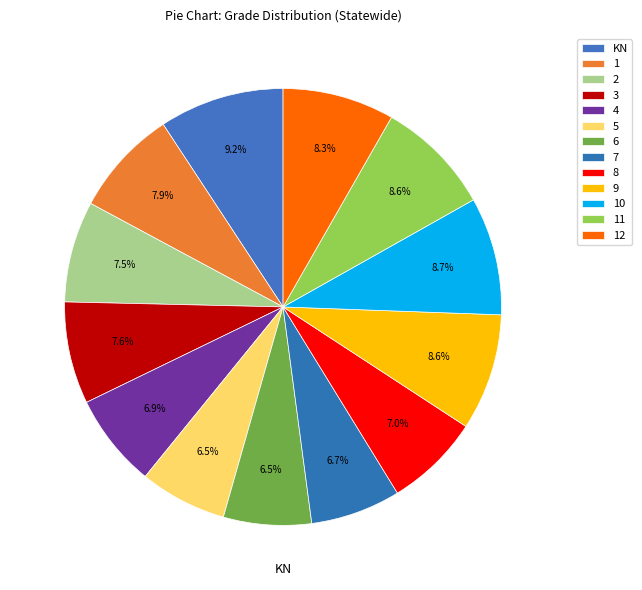

What is the total percentage of 1 and 2?

15.4%